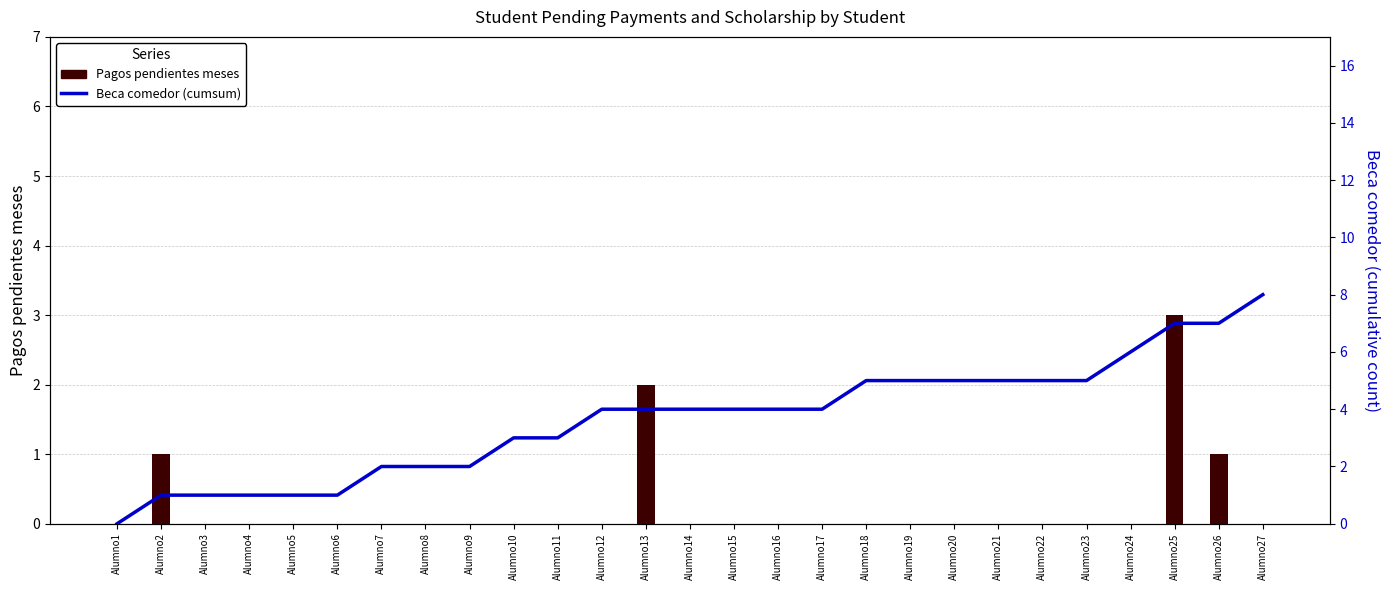

At which category does the chart reach its minimum across all series?

Alumno1